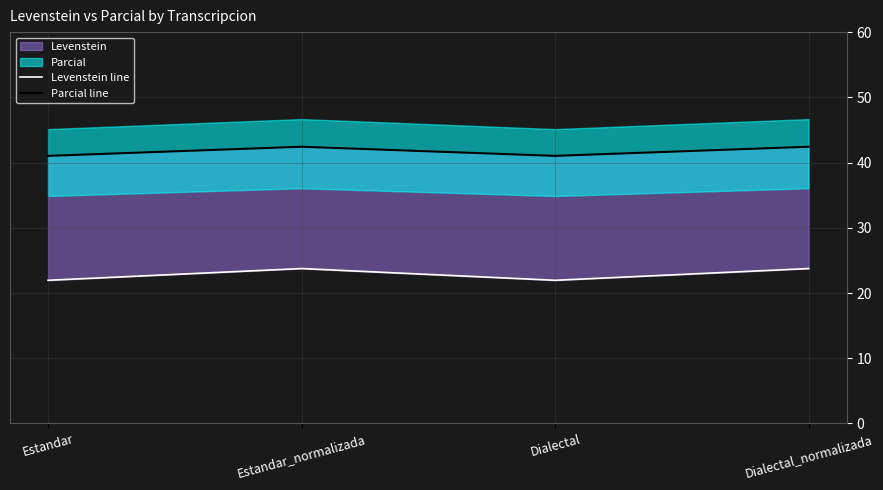

True or false: Parcial line and Levenstein line cross at least once.

False